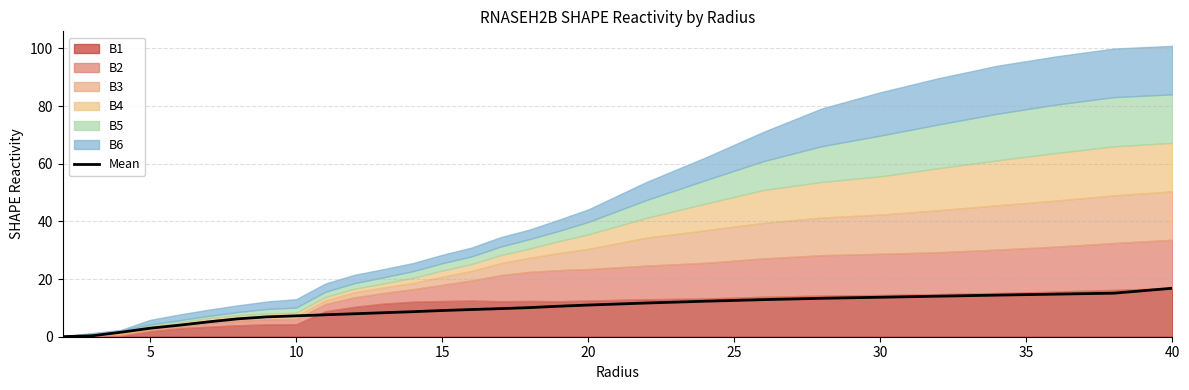

What is the maximum value for Mean?

16.8